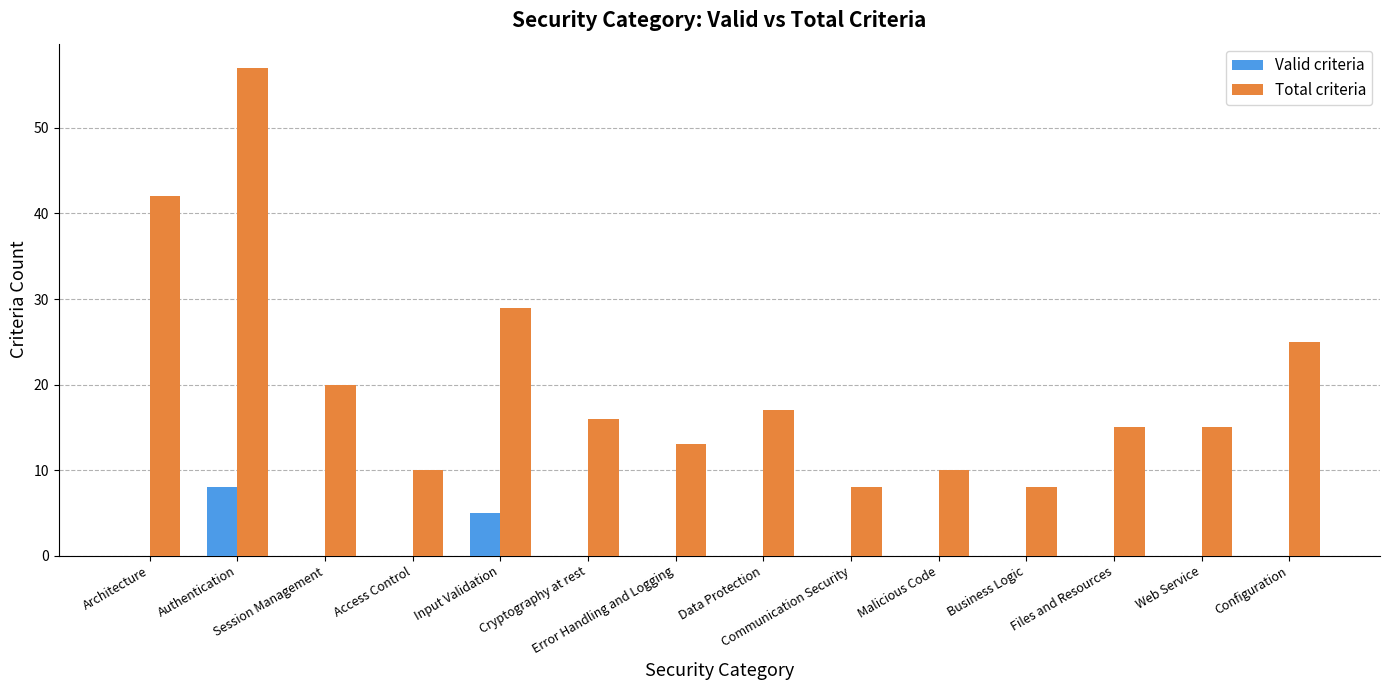

Reading left to right, list all the values displayed in this chart.

Valid criteria: 0	8	0	0	5	0	0	0	0	0	0	0	0	0
Total criteria: 42	57	20	10	29	16	13	17	8	10	8	15	15	25